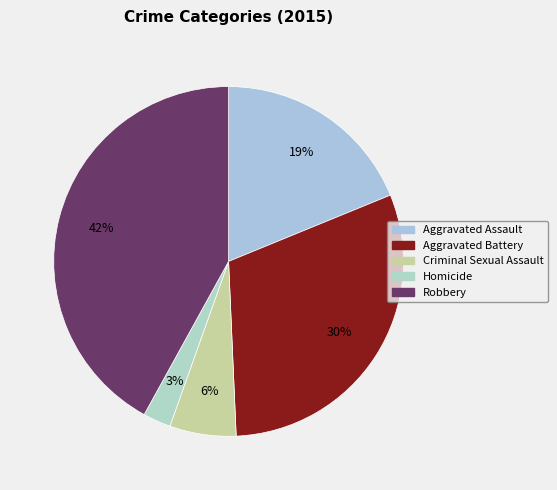

What percentage is the Aggravated Battery slice, to the nearest percent?

30%